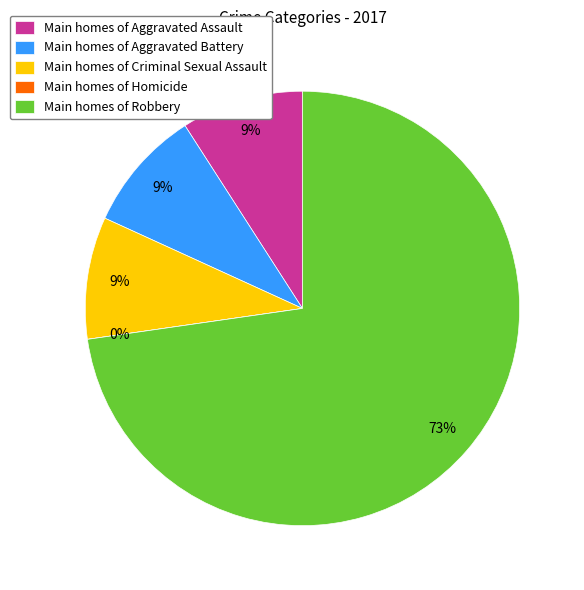

What portion of the pie excludes Homicide?

100.0%